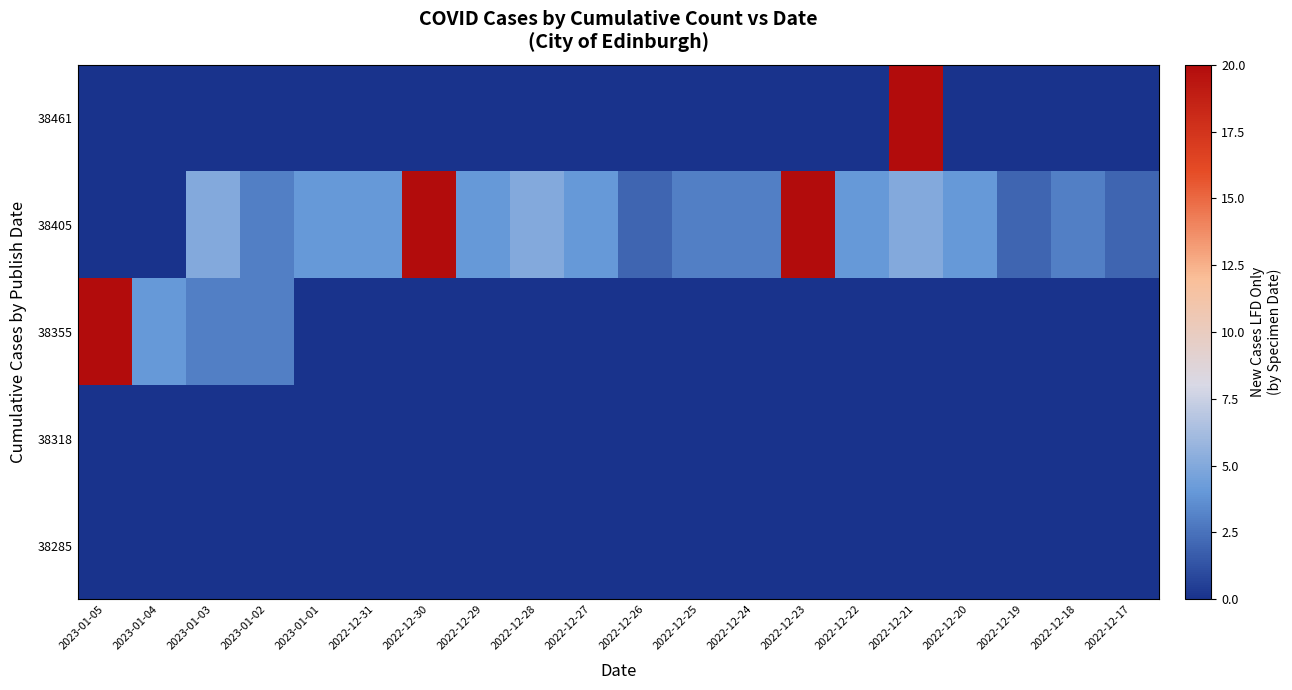

Reading left to right, transcribe all the data shown in this chart.

38461: 2023-01-05=0	2023-01-04=0	2023-01-03=0	2023-01-02=0	2023-01-01=0	2022-12-31=0	2022-12-30=0	2022-12-29=0	2022-12-28=0	2022-12-27=0	2022-12-26=0	2022-12-25=0	2022-12-24=0	2022-12-23=0	2022-12-22=0	2022-12-21=55	2022-12-20=0	2022-12-19=0	2022-12-18=0	2022-12-17=0
38405: 2023-01-05=0	2023-01-04=0	2023-01-03=5	2023-01-02=3	2023-01-01=4	2022-12-31=4	2022-12-30=50	2022-12-29=4	2022-12-28=5	2022-12-27=4	2022-12-26=2	2022-12-25=3	2022-12-24=3	2022-12-23=37	2022-12-22=4	2022-12-21=5	2022-12-20=4	2022-12-19=2	2022-12-18=3	2022-12-17=2
38355: 2023-01-05=33	2023-01-04=4	2023-01-03=3	2023-01-02=3	2023-01-01=0	2022-12-31=0	2022-12-30=0	2022-12-29=0	2022-12-28=0	2022-12-27=0	2022-12-26=0	2022-12-25=0	2022-12-24=0	2022-12-23=0	2022-12-22=0	2022-12-21=0	2022-12-20=0	2022-12-19=0	2022-12-18=0	2022-12-17=0
38318: 2023-01-05=0	2023-01-04=0	2023-01-03=0	2023-01-02=0	2023-01-01=0	2022-12-31=0	2022-12-30=0	2022-12-29=0	2022-12-28=0	2022-12-27=0	2022-12-26=0	2022-12-25=0	2022-12-24=0	2022-12-23=0	2022-12-22=0	2022-12-21=0	2022-12-20=0	2022-12-19=0	2022-12-18=0	2022-12-17=0
38285: 2023-01-05=0	2023-01-04=0	2023-01-03=0	2023-01-02=0	2023-01-01=0	2022-12-31=0	2022-12-30=0	2022-12-29=0	2022-12-28=0	2022-12-27=0	2022-12-26=0	2022-12-25=0	2022-12-24=0	2022-12-23=0	2022-12-22=0	2022-12-21=0	2022-12-20=0	2022-12-19=0	2022-12-18=0	2022-12-17=0